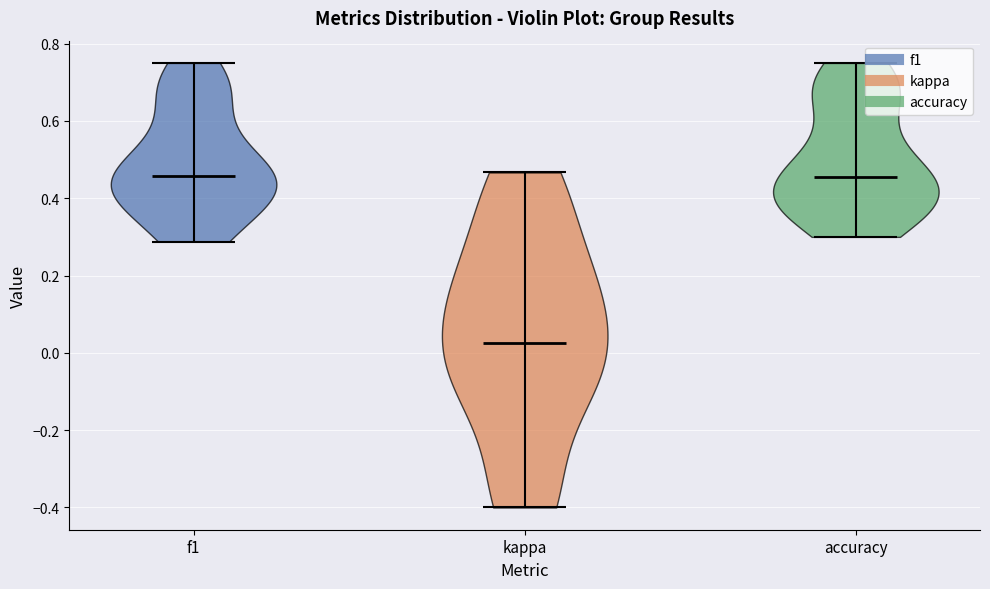

Where does the median line of the violin for f1 sit on the y-axis? The values are not printed on the chart, so give them approximately, as read against the axis.

0.46